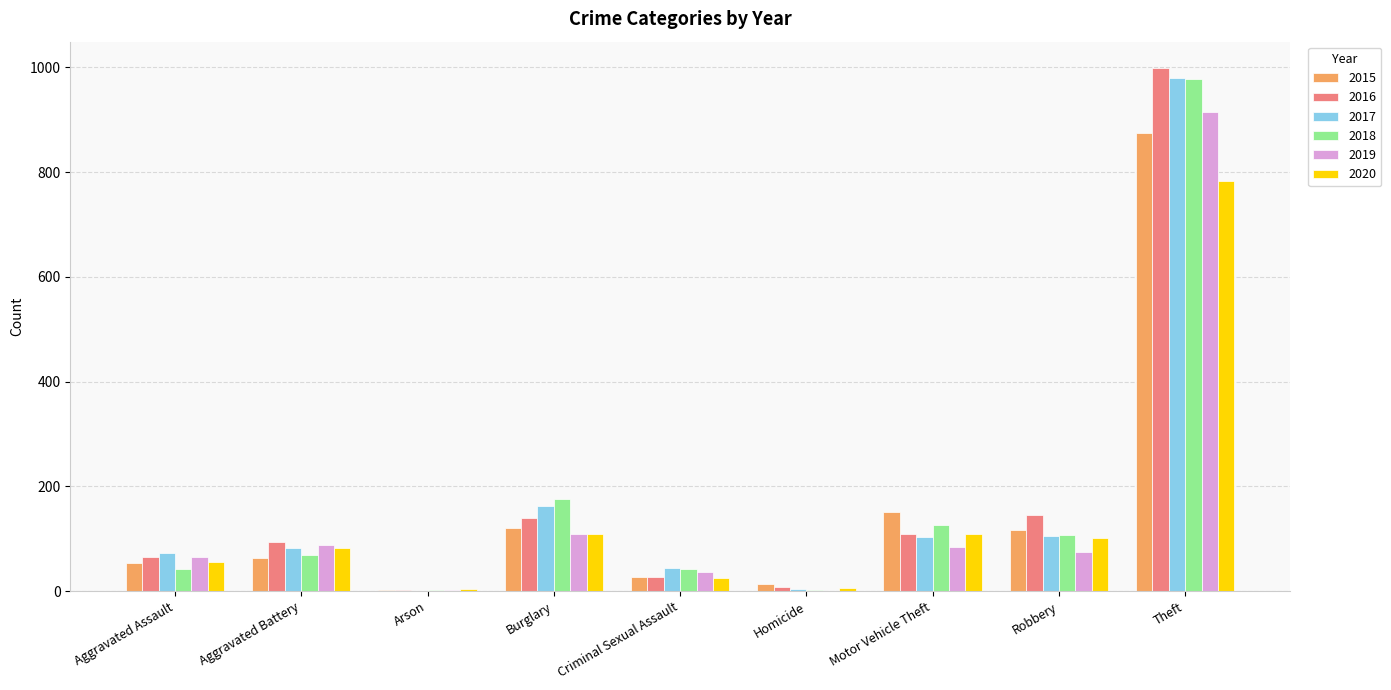

Are the bars grouped side by side (vs. stacked)?

Yes